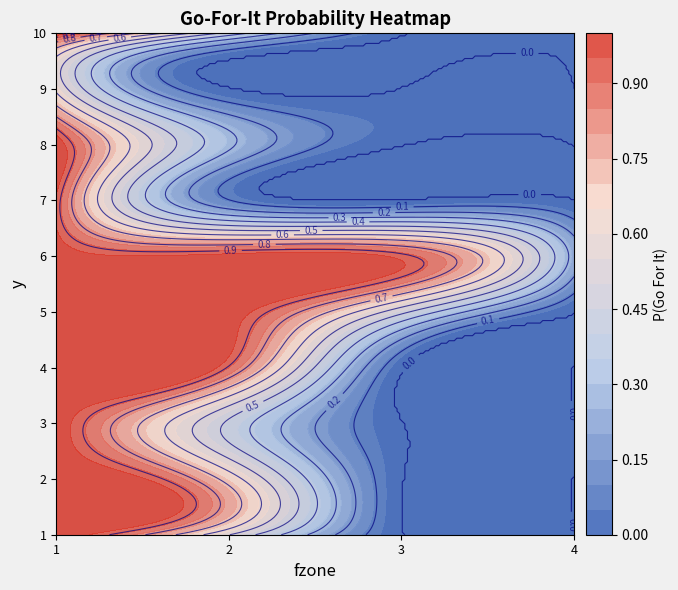

Reading left to right, list all the values displayed in this chart.

1: 1.0	0.5	0.0	0.0
2: 1.0	0.7	0.0	0.0
3: 1.0	0.4	0.0	0.0
4: 1.0	0.9	0.0	0.0
5: 1.0	1.0	0.5	0.0
6: 1.0	1.0	0.9	0.2
7: 0.9	0.1	0.0	0.0
8: 1.0	0.3	0.0	0.0
9: 0.6	0.0	0.0	0.0
10: 1.0	0.4	0.0	0.0